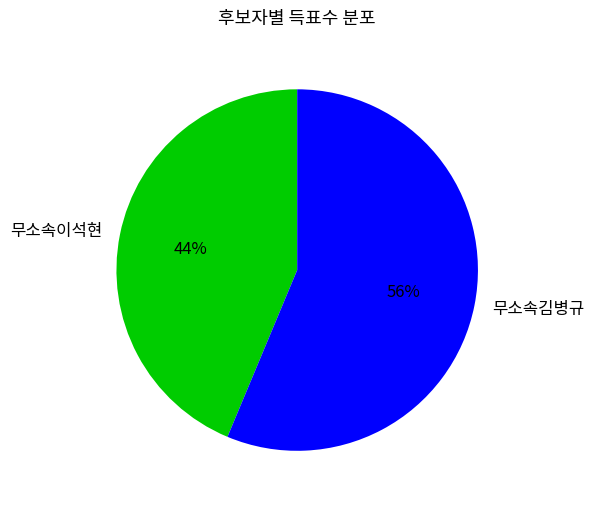

Between 무소속이석현 and 무소속김병규, which is larger?

무소속김병규